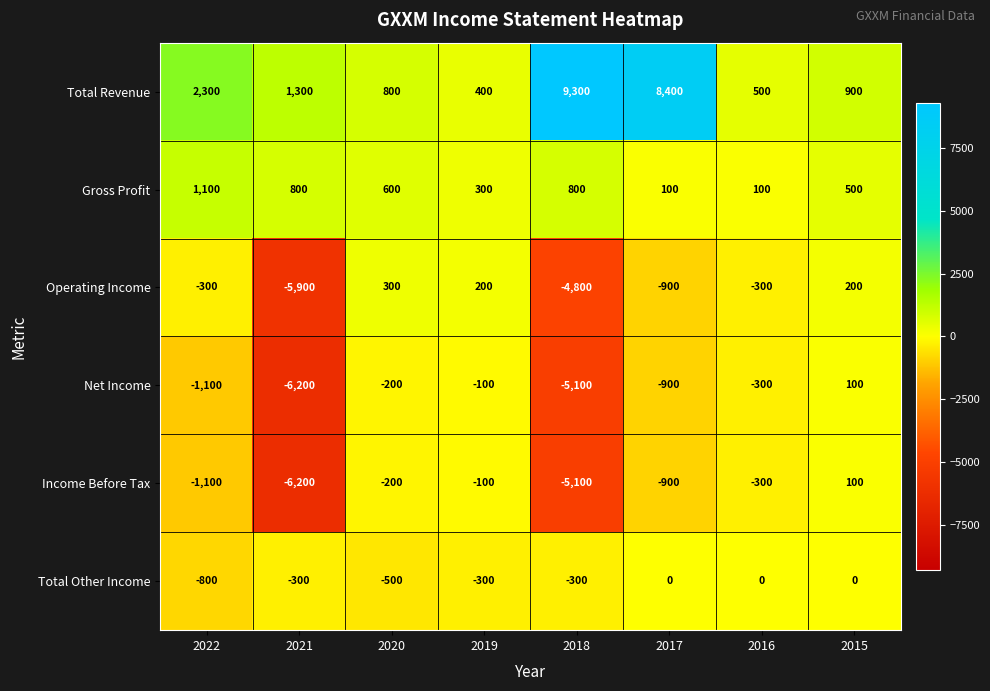

What is the difference between the second highest and minimum values in the Operating Income series?

6100